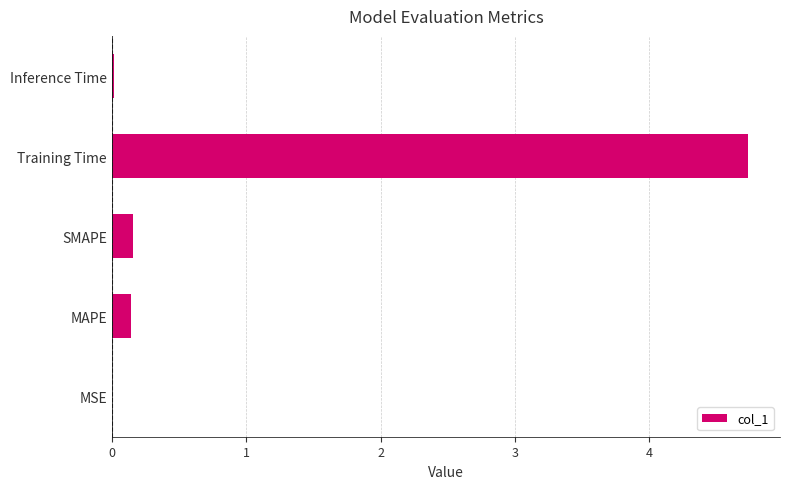

What is the sum of all values?

5.1